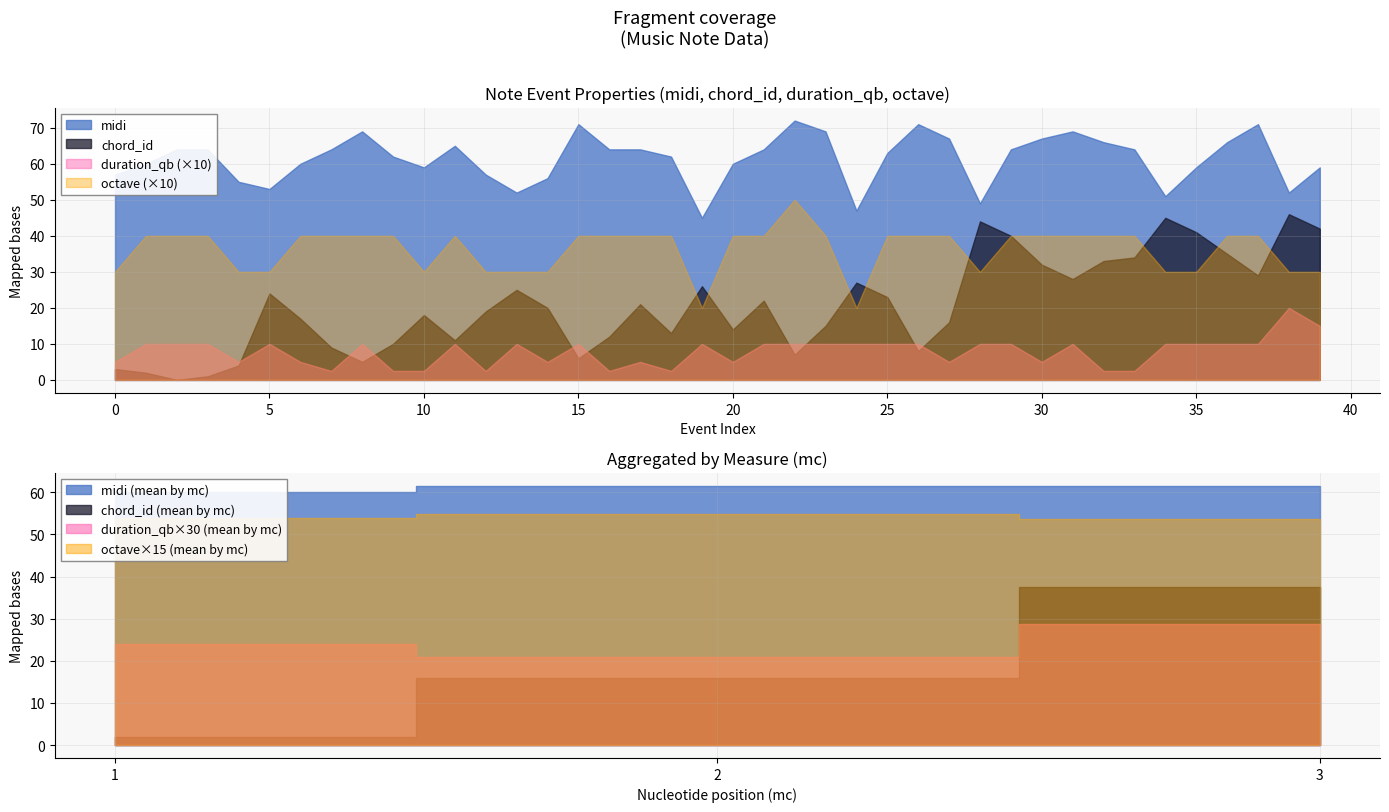

Reading left to right, what are all the values shown in this chart?

midi: 57.0	60.0	64.0	64.0	55.0	53.0	60.0	64.0	69.0	62.0	59.0	65.0	57.0	52.0	56.0	71.0	64.0	64.0	62.0	45.0	60.0	64.0	72.0	69.0	47.0	63.0	71.0	67.0	49.0	64.0	67.0	69.0	66.0	64.0	51.0	59.0	66.0	71.0	52.0	59.0
chord_id: 3.0	2.0	0.0	1.0	4.0	24.0	17.0	9.0	5.0	10.0	18.0	11.0	19.0	25.0	20.0	6.0	12.0	21.0	13.0	26.0	14.0	22.0	7.0	15.0	27.0	23.0	8.0	16.0	44.0	40.0	32.0	28.0	33.0	34.0	45.0	41.0	35.0	29.0	46.0	42.0
duration_qb: 0.5	1.0	1.0	1.0	0.5	1.0	0.5	0.2	1.0	0.2	0.2	1.0	0.2	1.0	0.5	1.0	0.2	0.5	0.2	1.0	0.5	1.0	1.0	1.0	1.0	1.0	1.0	0.5	1.0	1.0	0.5	1.0	0.2	0.2	1.0	1.0	1.0	1.0	2.0	1.5
octave: 3.0	4.0	4.0	4.0	3.0	3.0	4.0	4.0	4.0	4.0	3.0	4.0	3.0	3.0	3.0	4.0	4.0	4.0	4.0	2.0	4.0	4.0	5.0	4.0	2.0	4.0	4.0	4.0	3.0	4.0	4.0	4.0	4.0	4.0	3.0	3.0	4.0	4.0	3.0	3.0